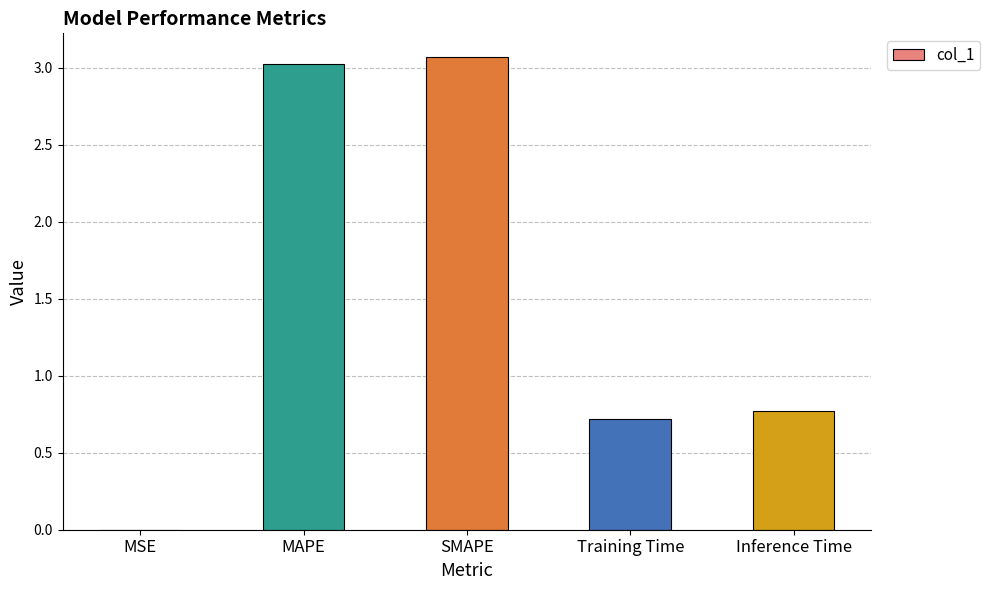

Between MSE and Training Time, which is larger?

Training Time